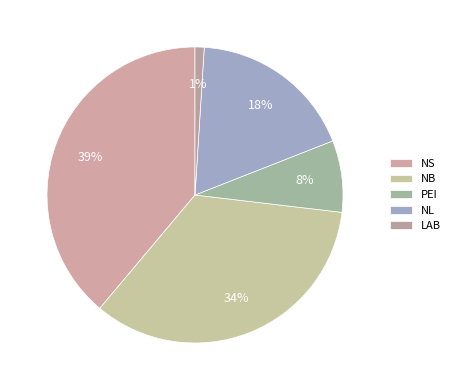

What percentage is the NL slice, to the nearest percent?

18%